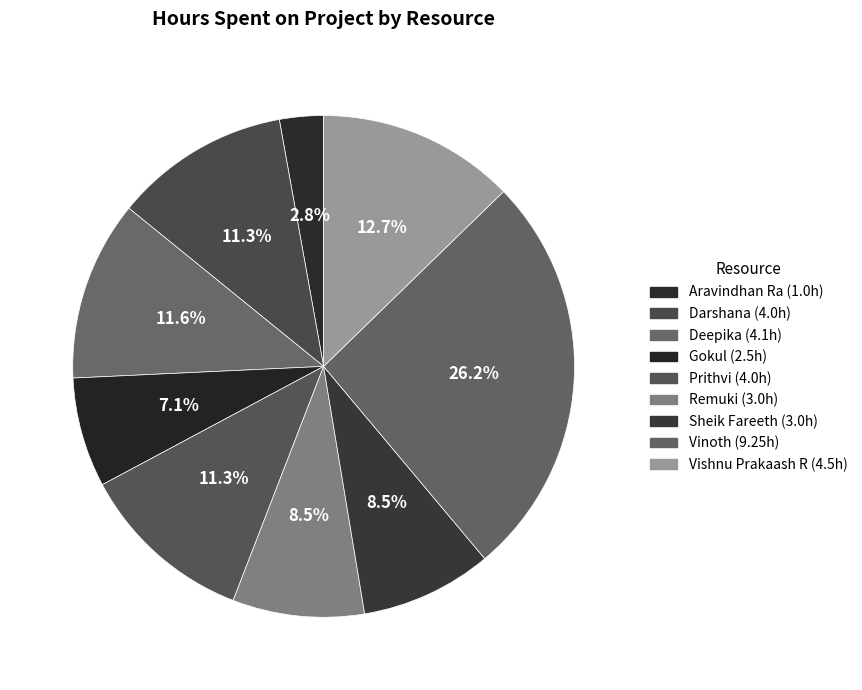

How many slices are in this pie chart?

9